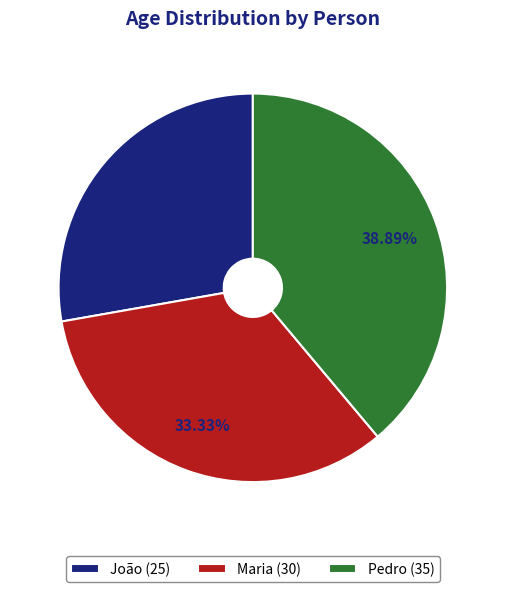

The João slice represents 15% of the pie. True or false?

False